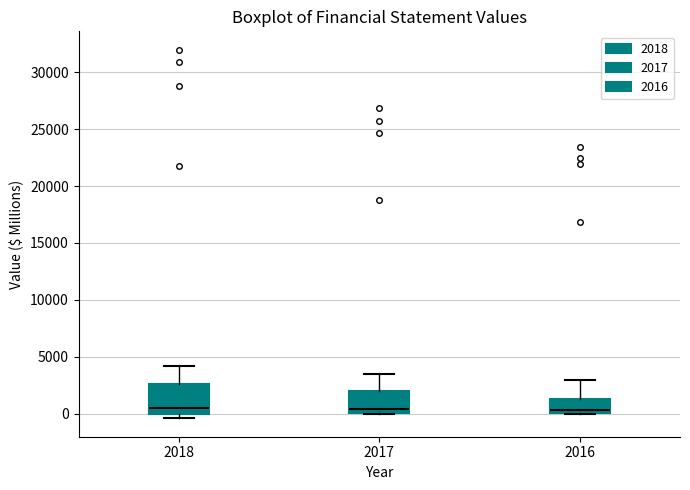

Where does the median line of the box at x = 2018 sit on the y-axis? The values are not printed on the chart, so give them approximately, as read against the axis.

500